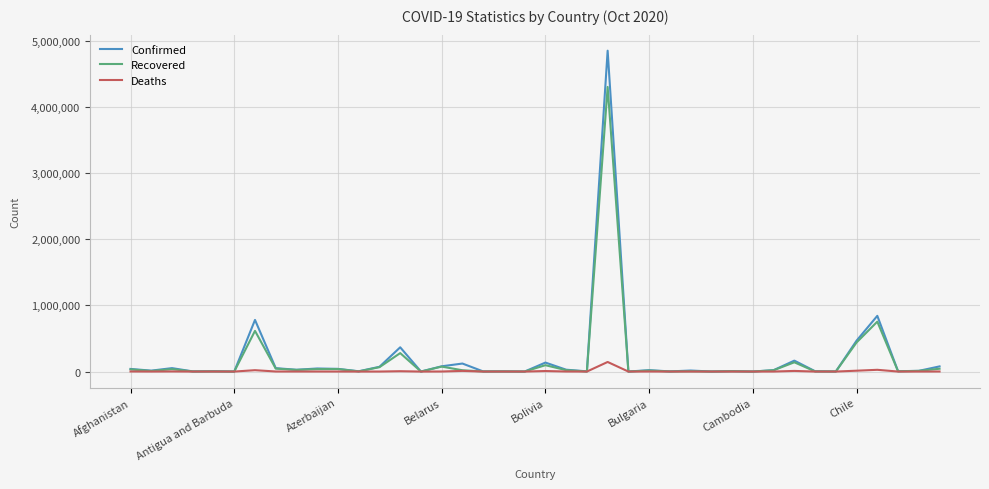

Which series has the widest spread of values?

Confirmed